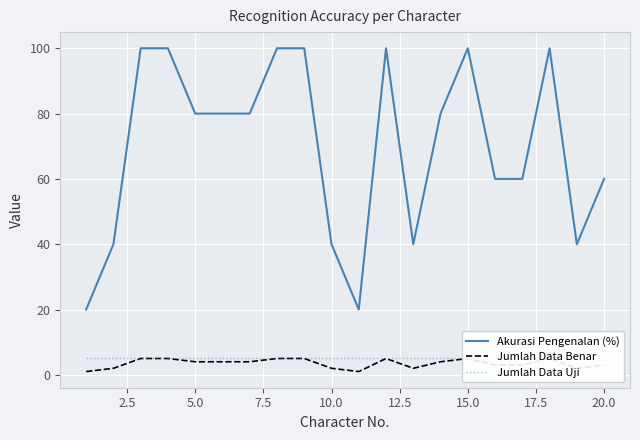

What is the difference between the maximum and minimum values in the Jumlah Data Benar series?

4